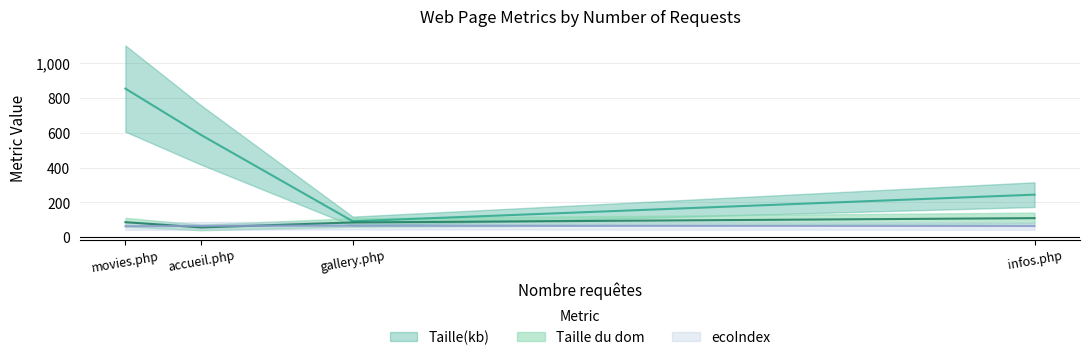

Does the chart display data point markers on the line(s)?

No